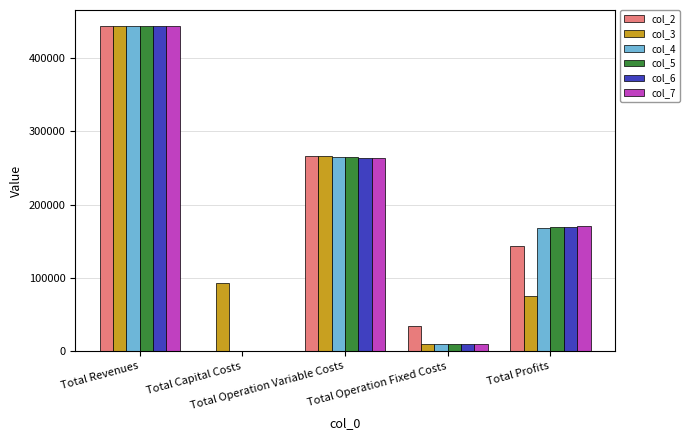

True or false: col_7 has a value of 9752.0 at Total Operation Fixed Costs.

True